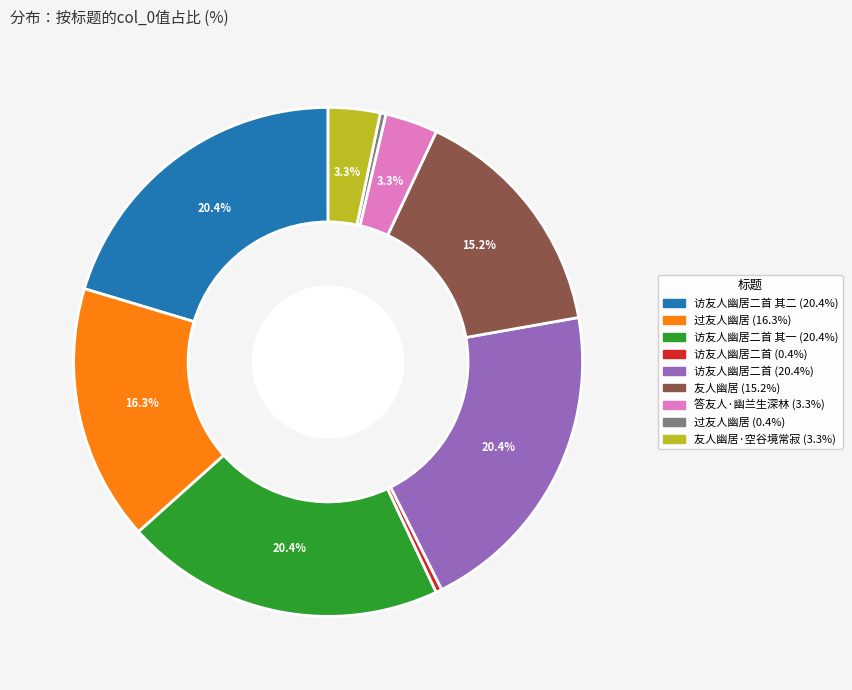

Is there any slice that represents more than half of the pie?

No